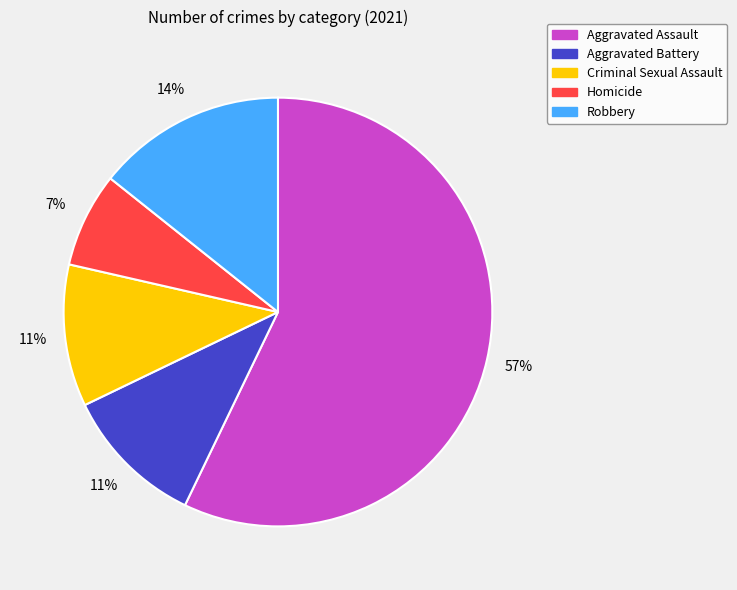

What percentage is the Robbery slice, to the nearest percent?

14%